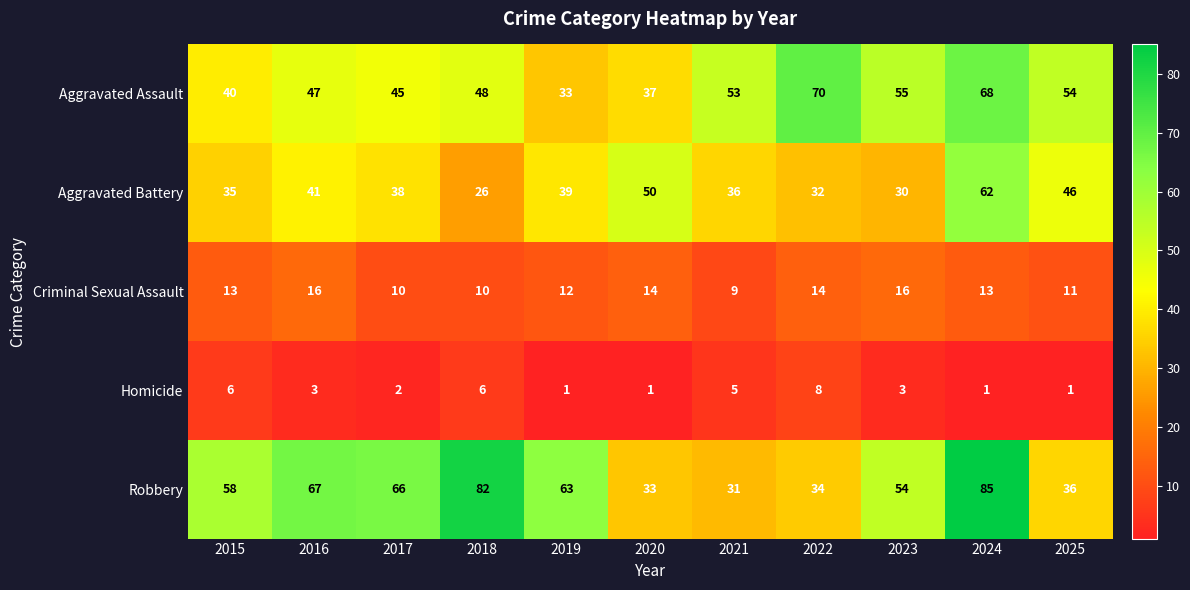

Which series has the largest total across all categories?

Robbery